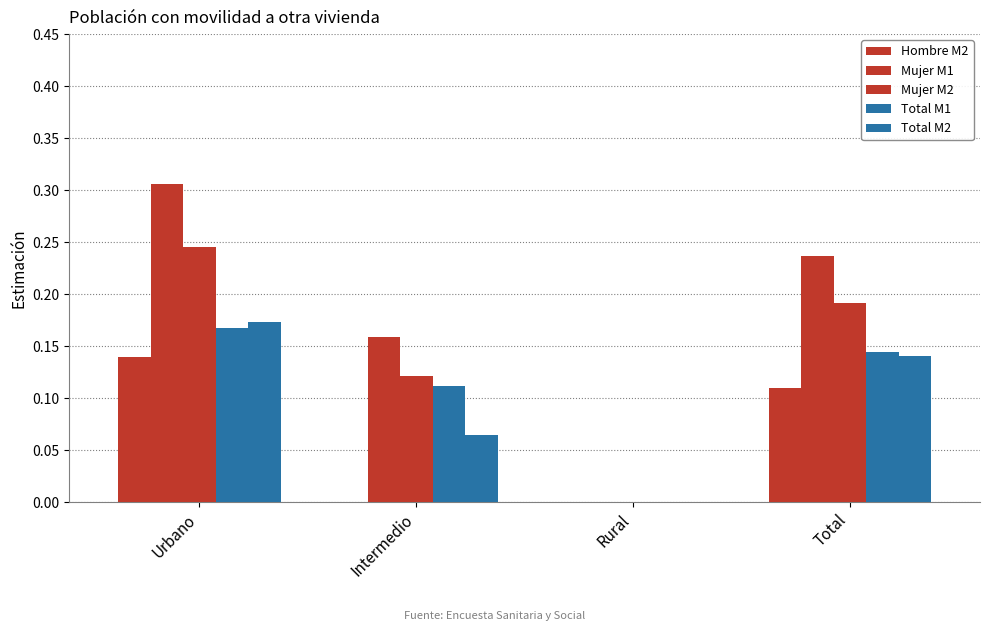

Reading right to left, list all the values displayed in this chart.

Hombre M2: Total=0.1	Rural=0.0	Intermedio=0.0	Urbano=0.1
Mujer M1: Total=0.2	Rural=0.0	Intermedio=0.2	Urbano=0.3
Mujer M2: Total=0.2	Rural=0.0	Intermedio=0.1	Urbano=0.2
Total M1: Total=0.1	Rural=0.0	Intermedio=0.1	Urbano=0.2
Total M2: Total=0.1	Rural=0.0	Intermedio=0.1	Urbano=0.2